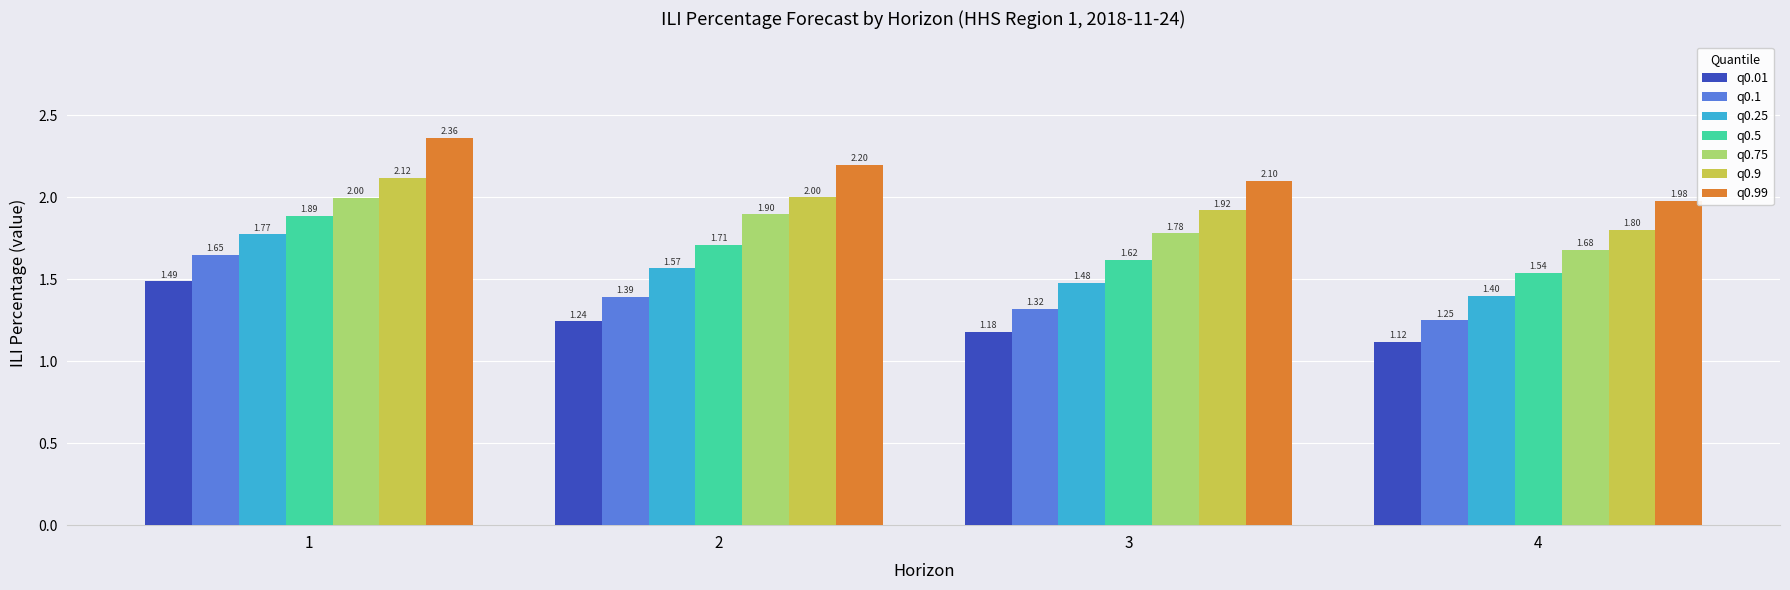

At how many categories does at least one series exceed 1?

4